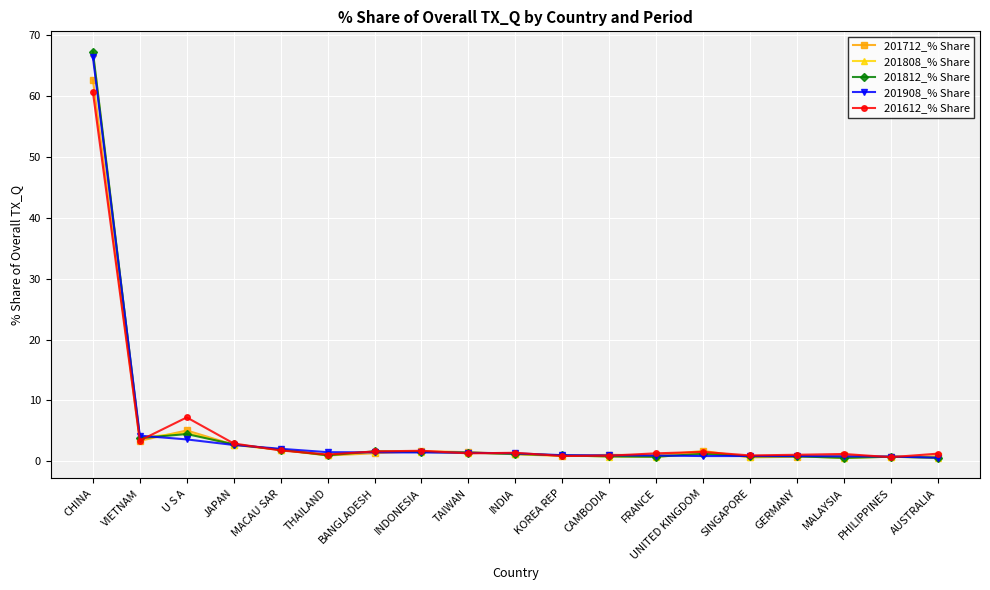

At which label does 201712_% Share first exceed 1?

CHINA